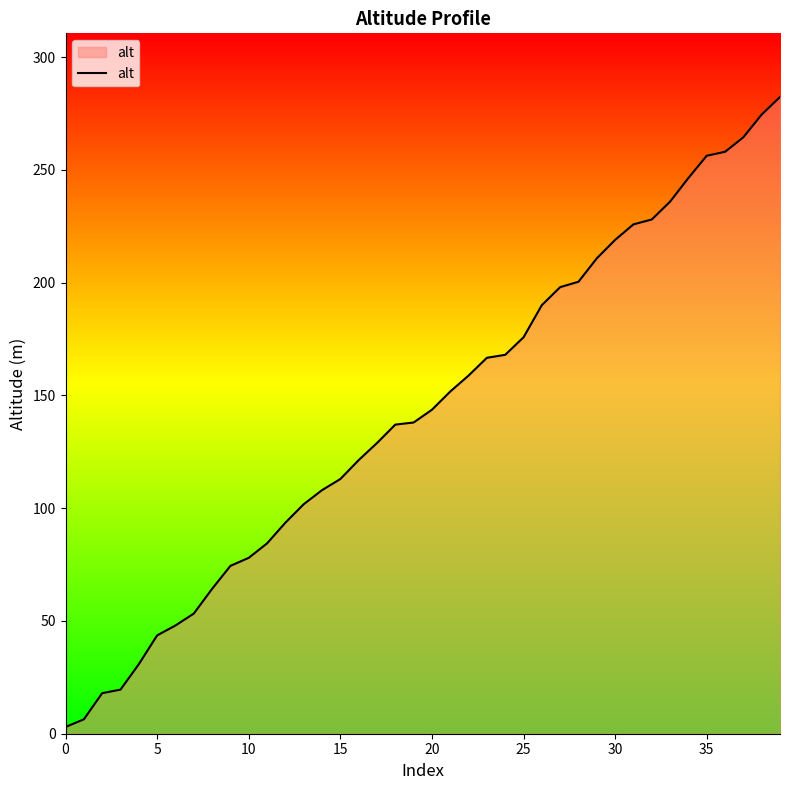

How many lines are shown in the chart?

1